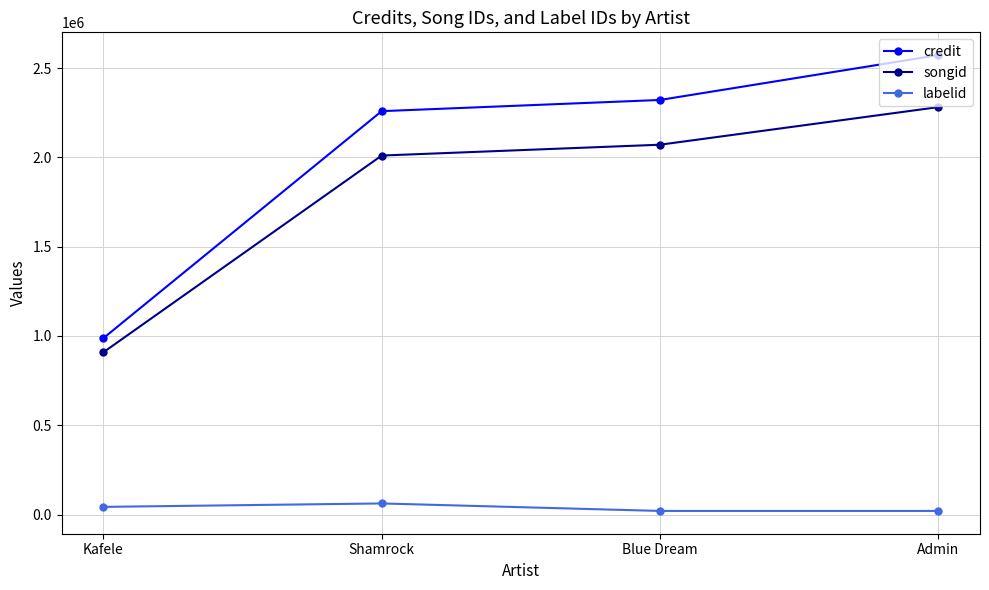

What is the sum of the songid values at Shamrock and Kafele?

2918840